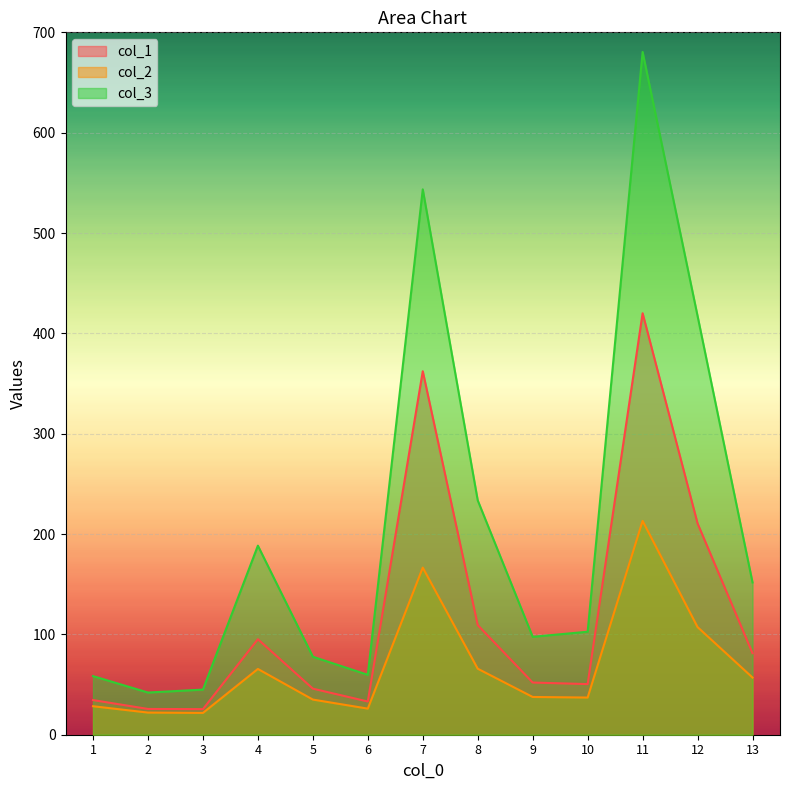

Reading left to right, list all the values displayed in this chart.

col_1: 34.5	25.7	25.5	95.2	45.9	33.1	362.3	109.3	52.0	50.4	420.1	210.6	81.3
col_2: 28.4	22.1	21.7	65.5	35.0	26.0	166.5	65.8	37.6	37.0	213.1	107.3	57.0
col_3: 58.4	42.0	45.0	188.4	77.7	59.7	543.5	233.6	97.6	102.6	680.4	417.3	151.7